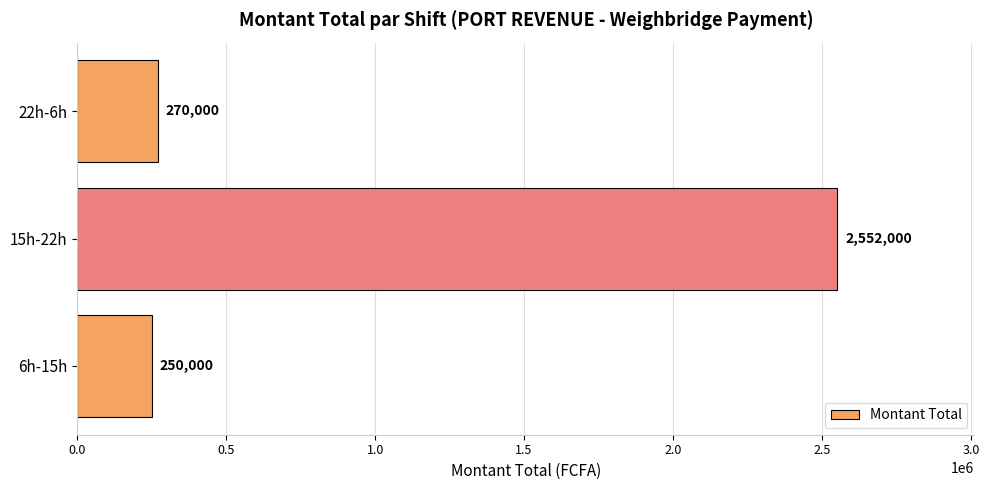

What is the sum of all values?

3072000